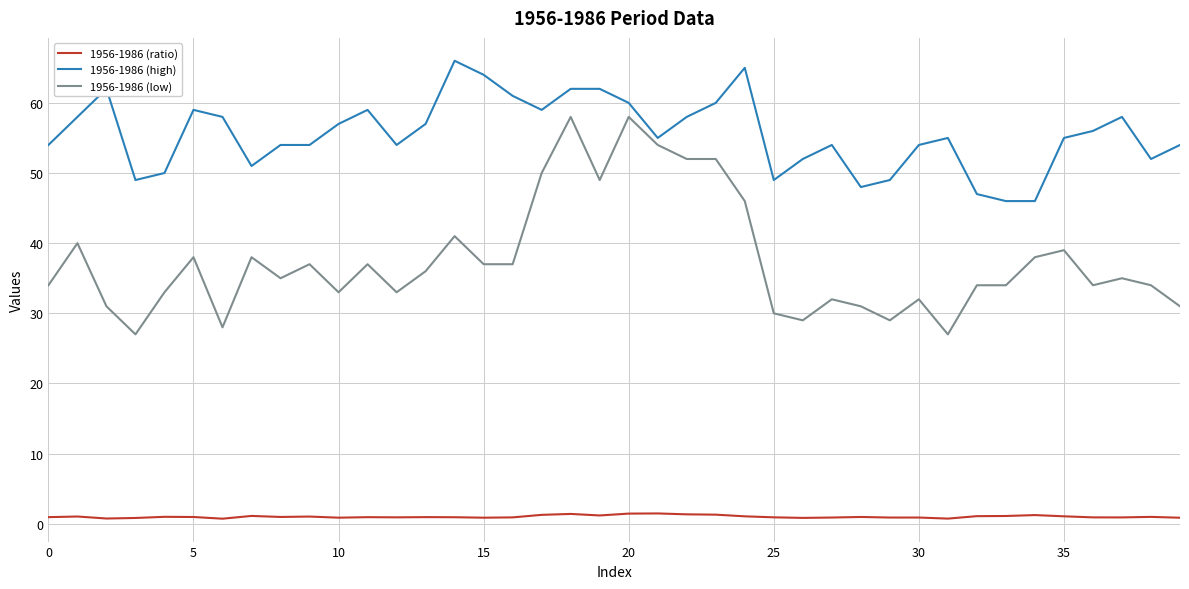

What is the difference between the second highest and second lowest values in the 1956-1986 (ratio) series?

0.7